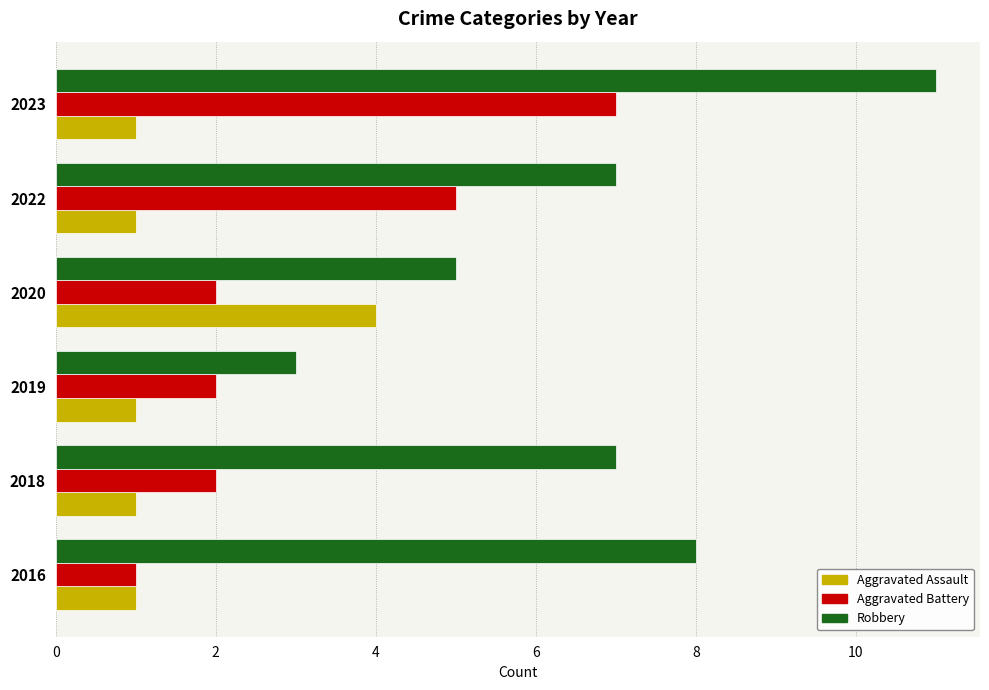

At how many categories does at least one series exceed 6?

4